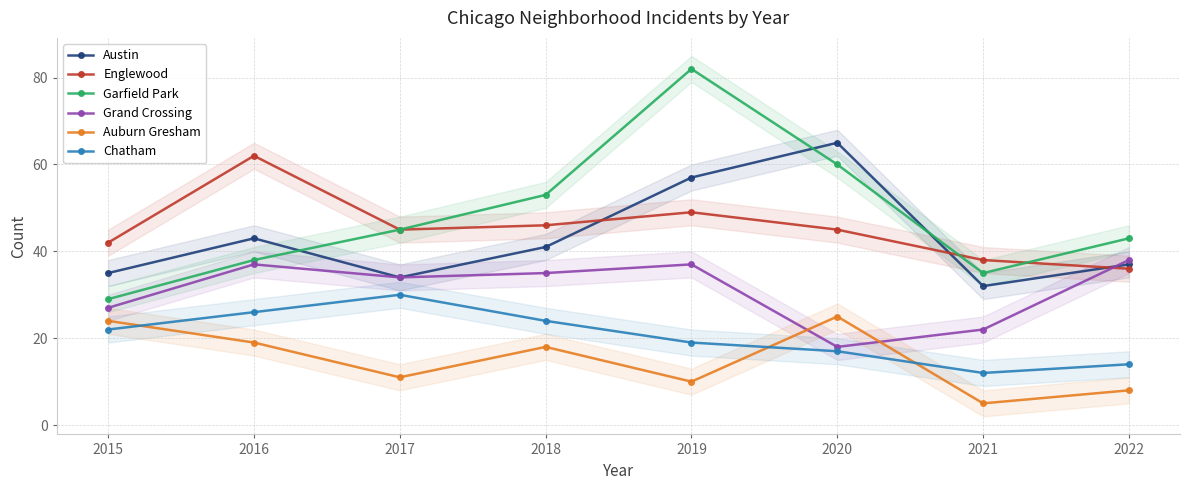

What is the value of the Chatham point at the 1st from the left?

22